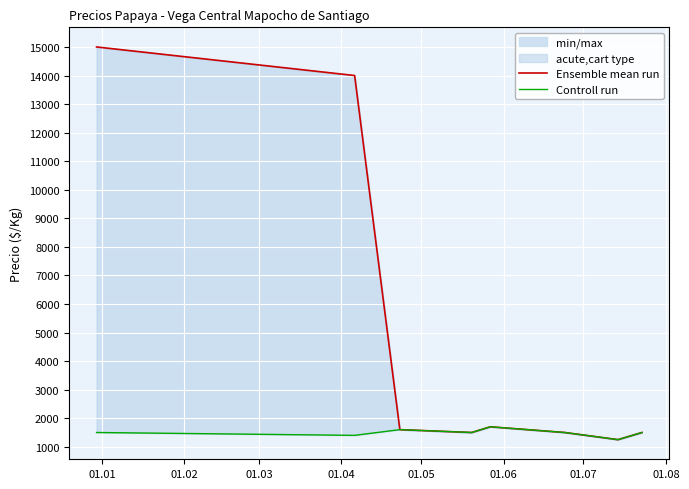

Between 01.02 and 01.04, which series saw the biggest shift?

Ensemble mean run